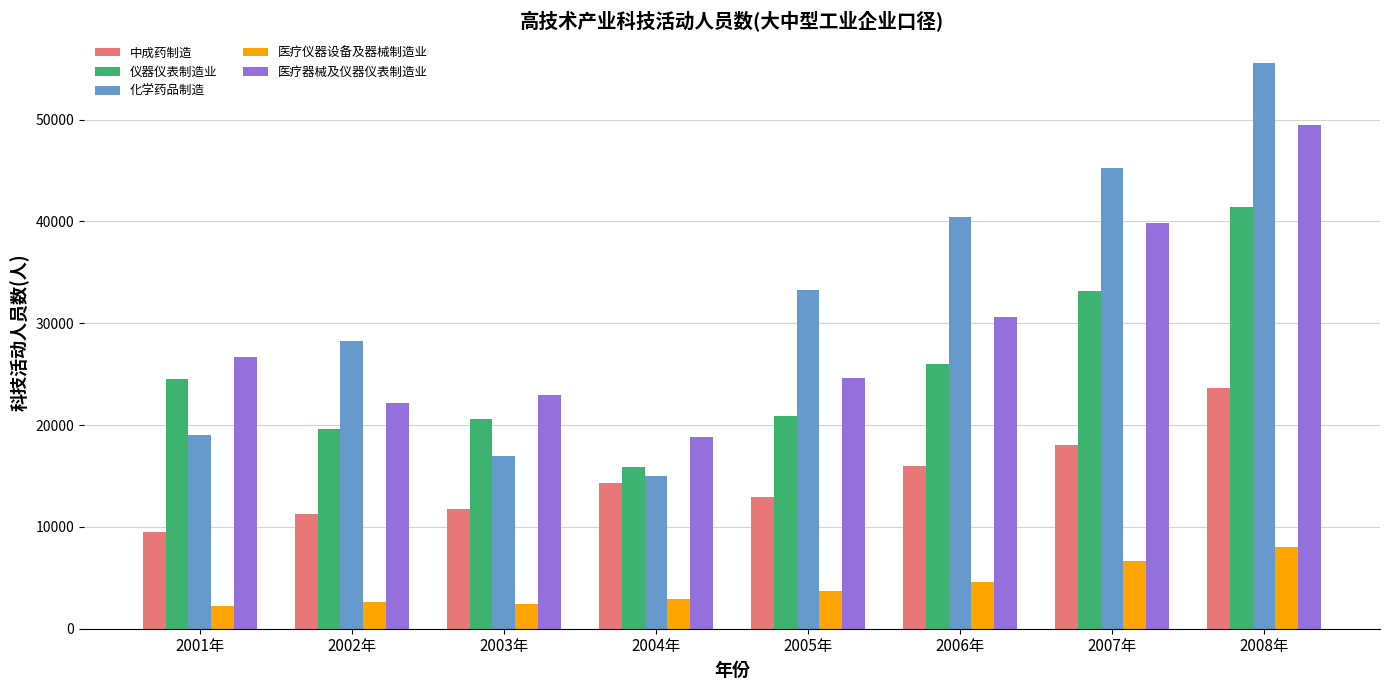

Which series has the largest range (max minus min)?

化学药品制造